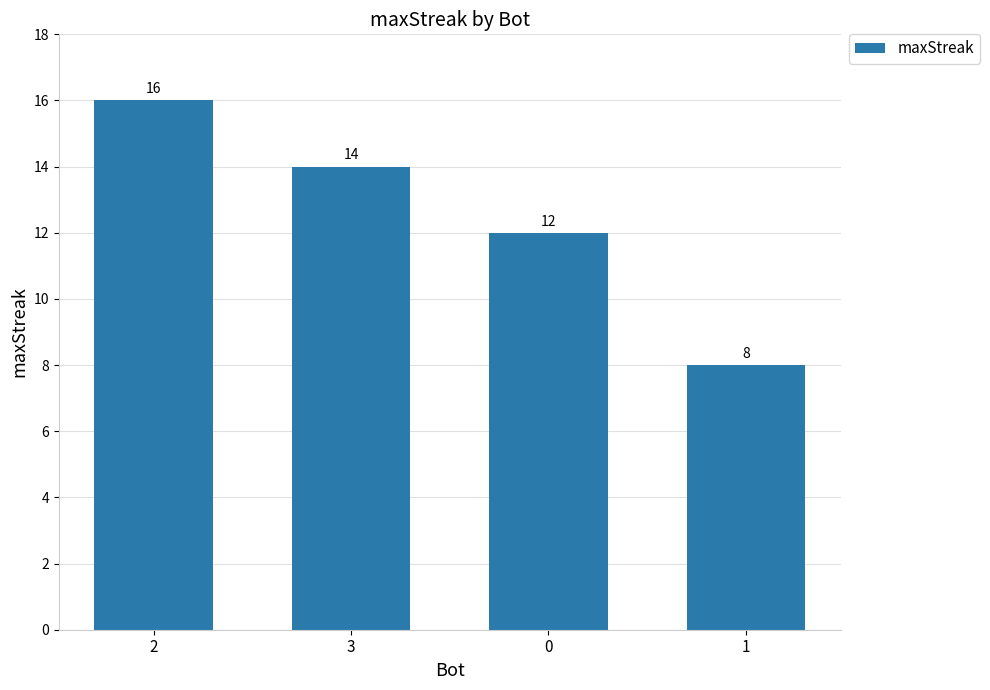

Rank the categories by value from highest to lowest.

2, 3, 0, 1